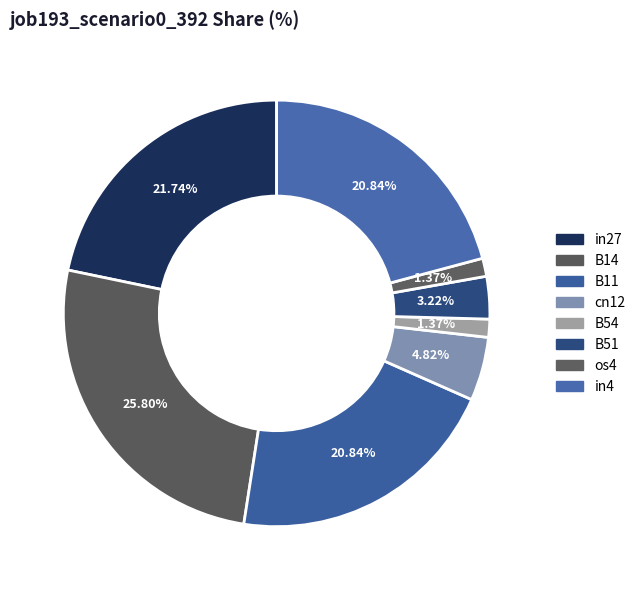

To the nearest percent, what is the average slice percentage?

12%